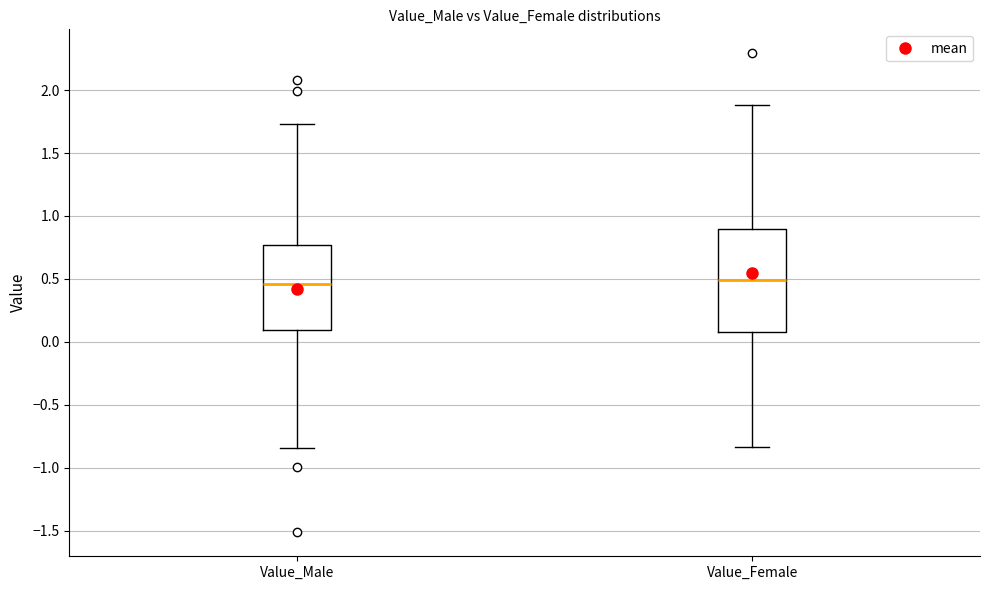

Reading left to right, transcribe this box plot: for each box, give where its median line is, the range the box spans, and where its two whiskers end, as read against the y-axis. The values are not printed on the chart, so give them approximately, as read against the axis.

Value_Male: median 0.45, box 0.10 to 0.75, whiskers -0.85 to 1.75
Value_Female: median 0.50, box 0.10 to 0.90, whiskers -0.85 to 1.90